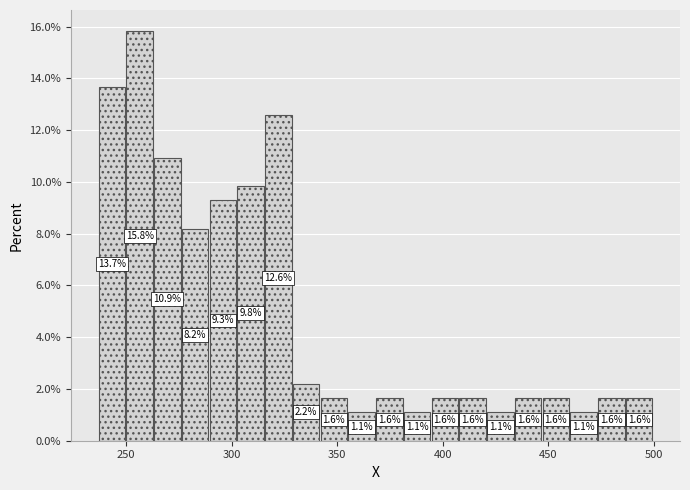

Around what value on the x-axis is the tallest bar? Give the approximate position of its centre, as read against the axis.

255